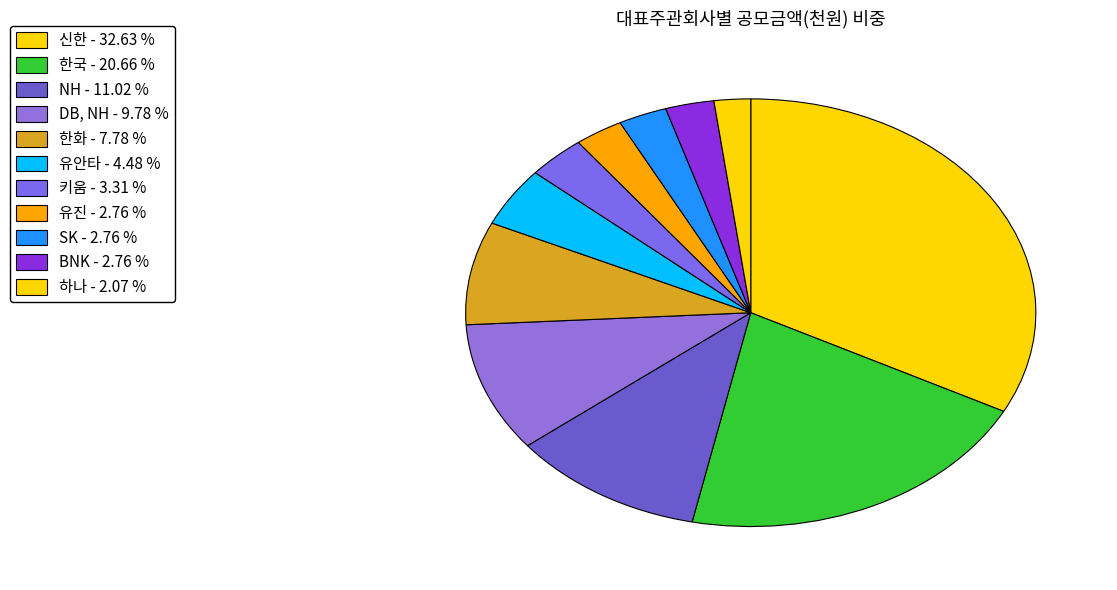

What is the largest slice in the pie chart?

신한